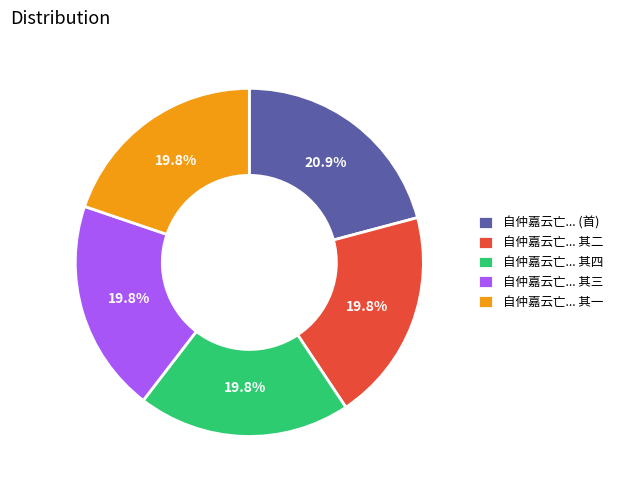

Combined, what portion of the pie is 自仲嘉云亡... 其四 and 自仲嘉云亡... 其三?

39.6%